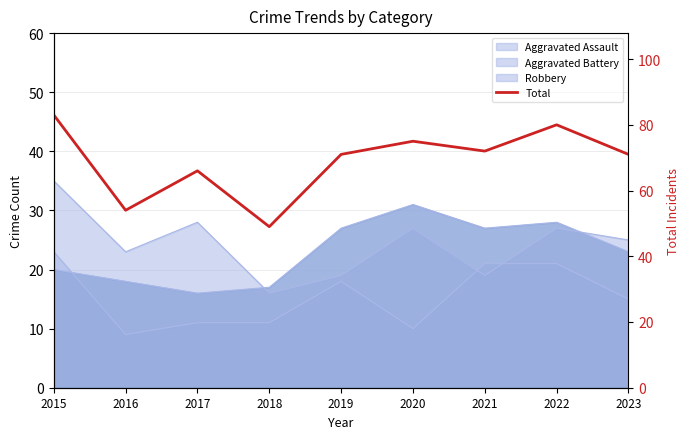

What is the difference between the values at 2020 and 2022?

5